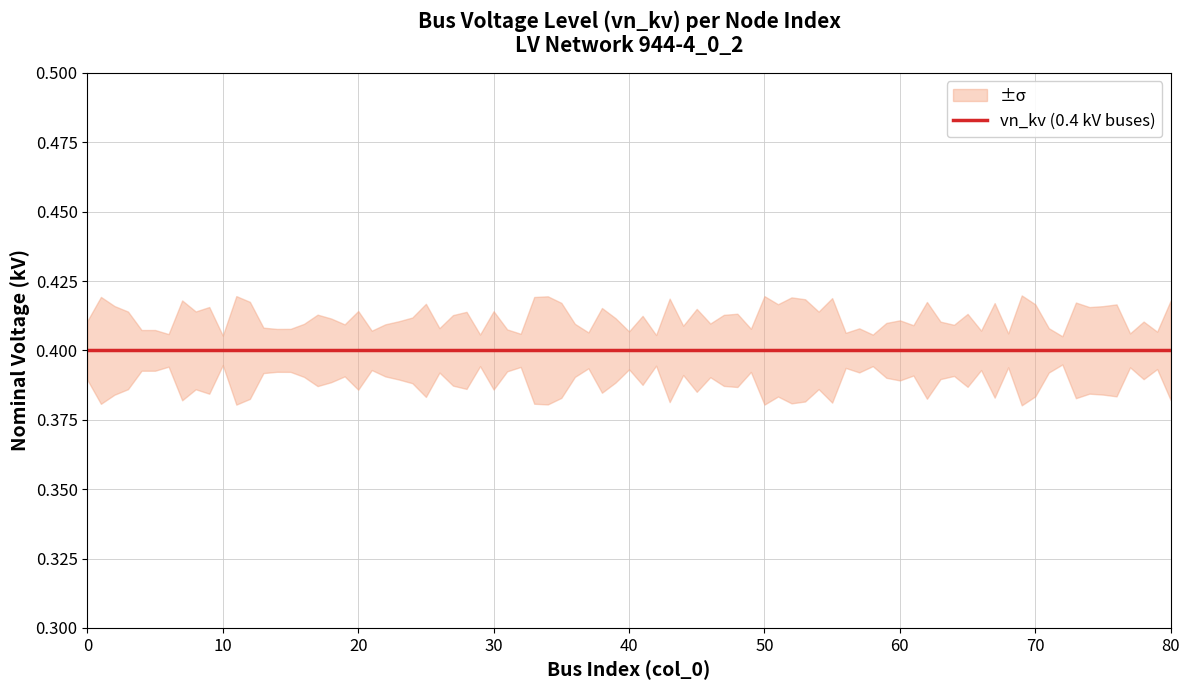

What is the value of the LV_lower point at the 3rd from the left?

0.4